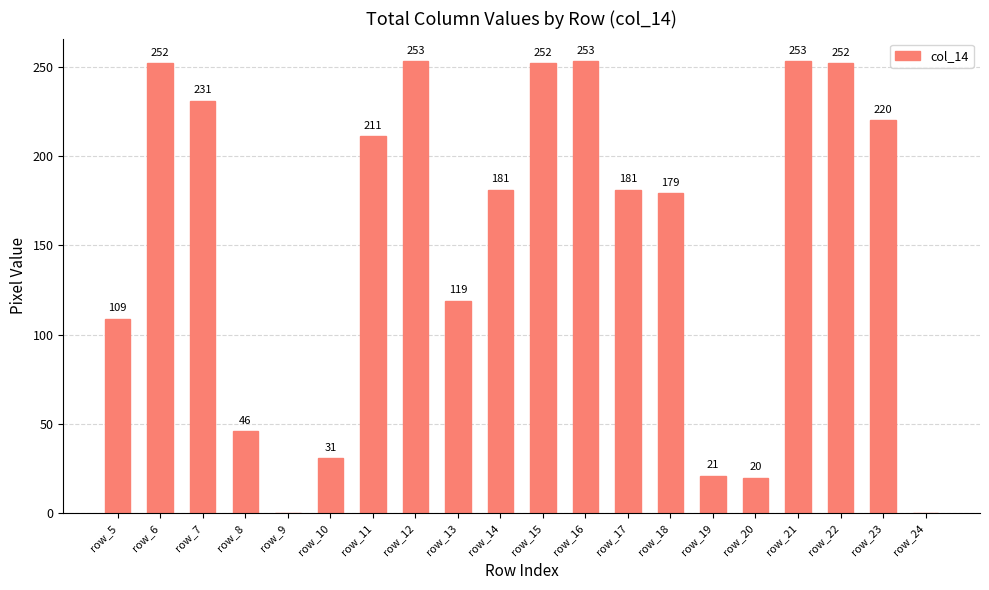

How many values are above zero?

18